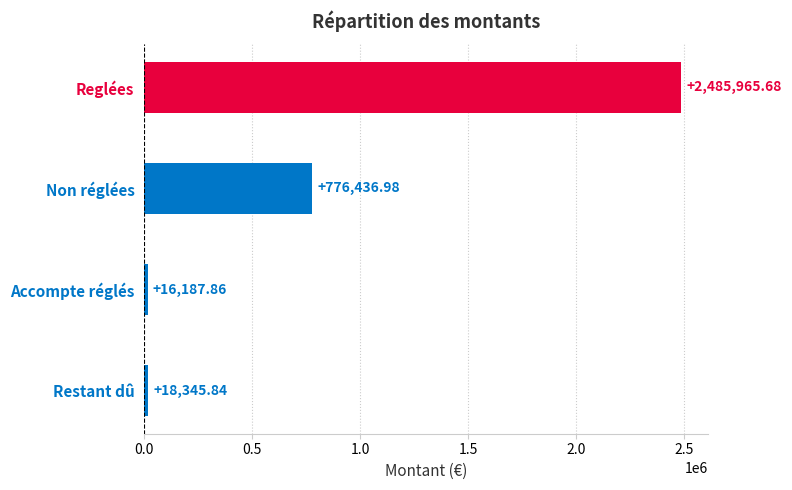

How many values are below 776436?

2